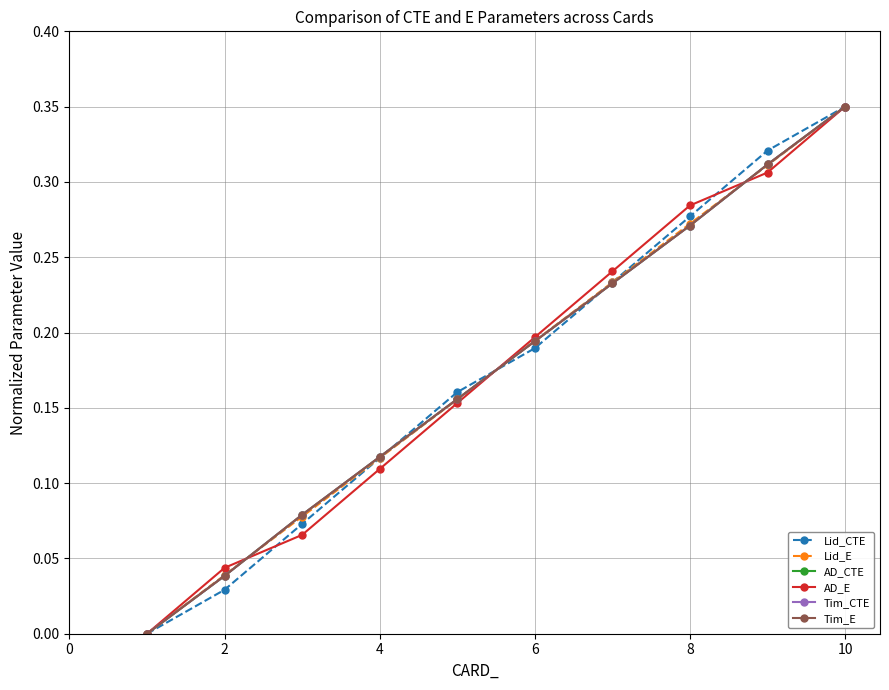

How many times do Lid_E and Tim_CTE cross each other?

3